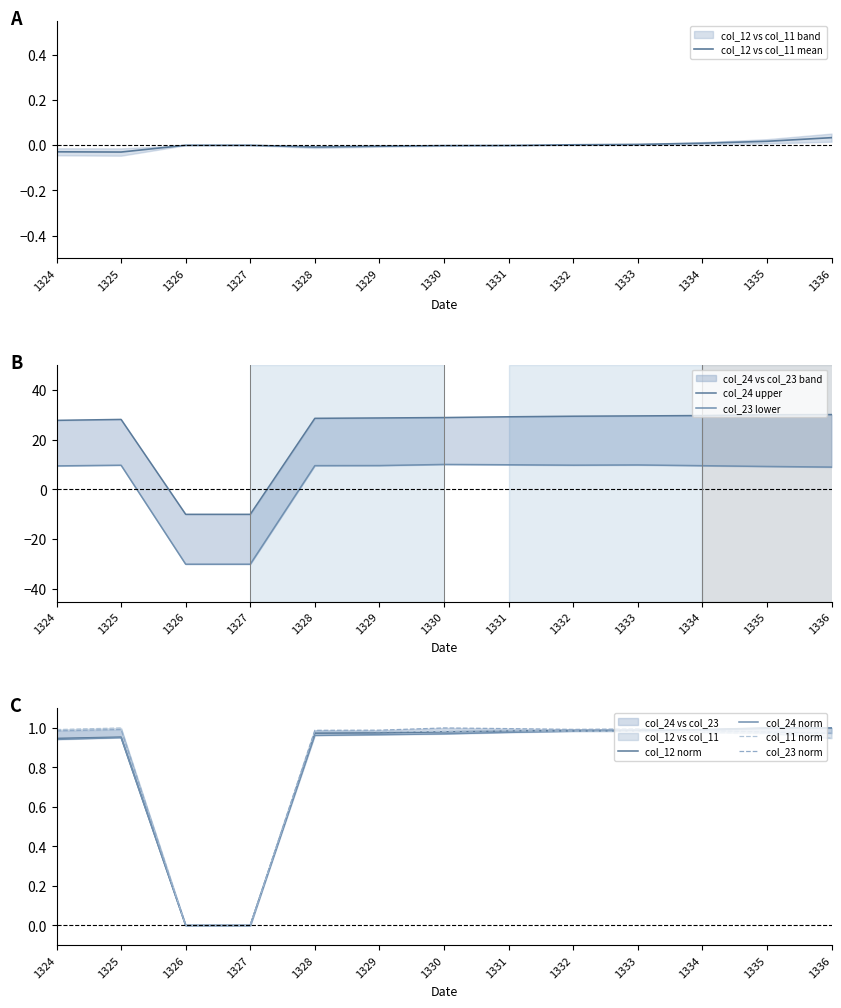

True or false: col_24 has more than 2 points higher than both neighbors.

False